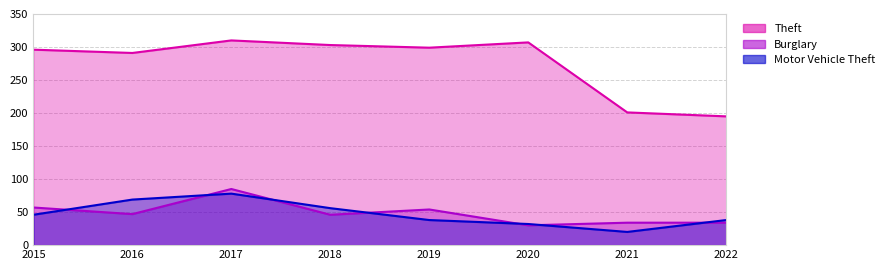

True or false: Motor Vehicle Theft and Theft intersect in this chart.

False